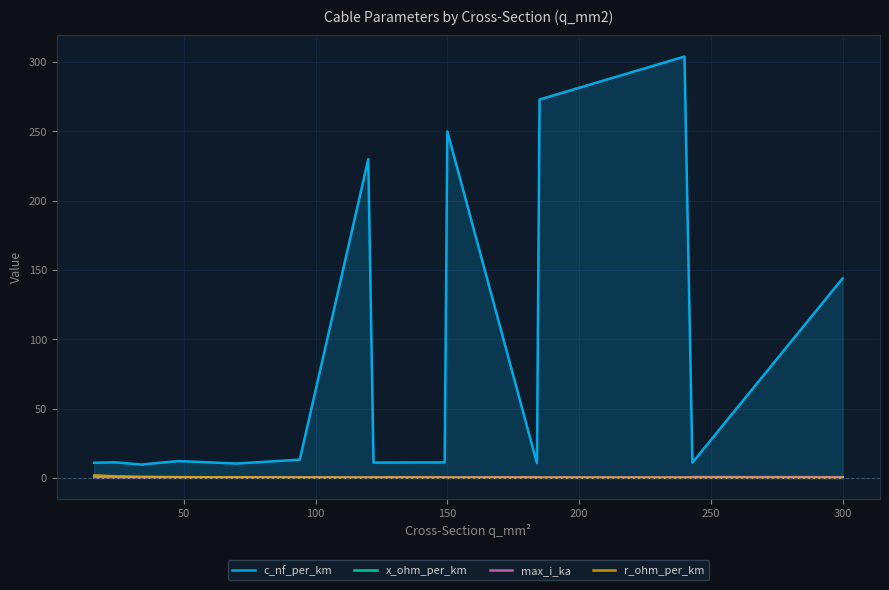

What is the sum of all c_nf_per_km values?

1312.8